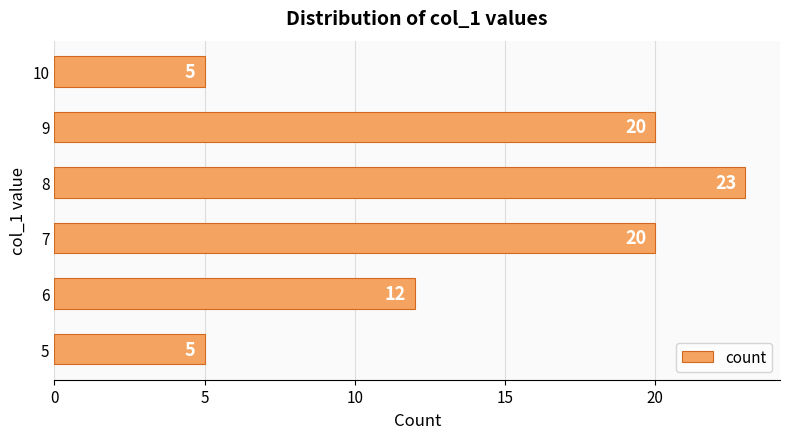

Which category has the highest value across all series?

8